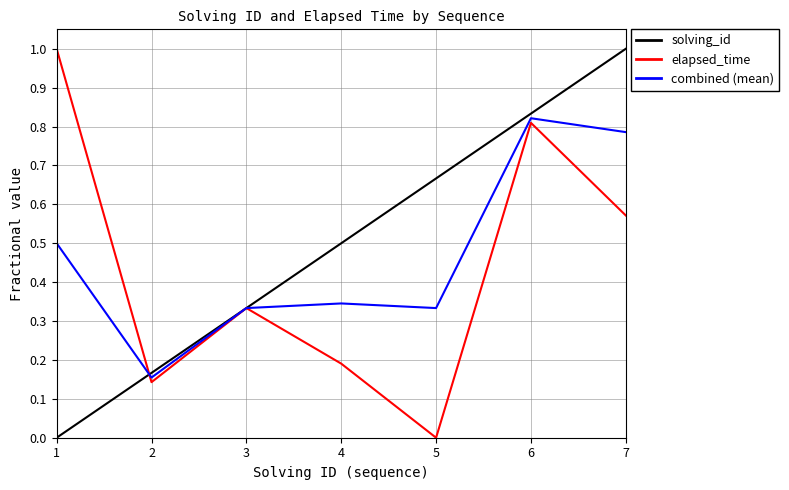

Which series changed the most between 4 and 6?

elapsed_time